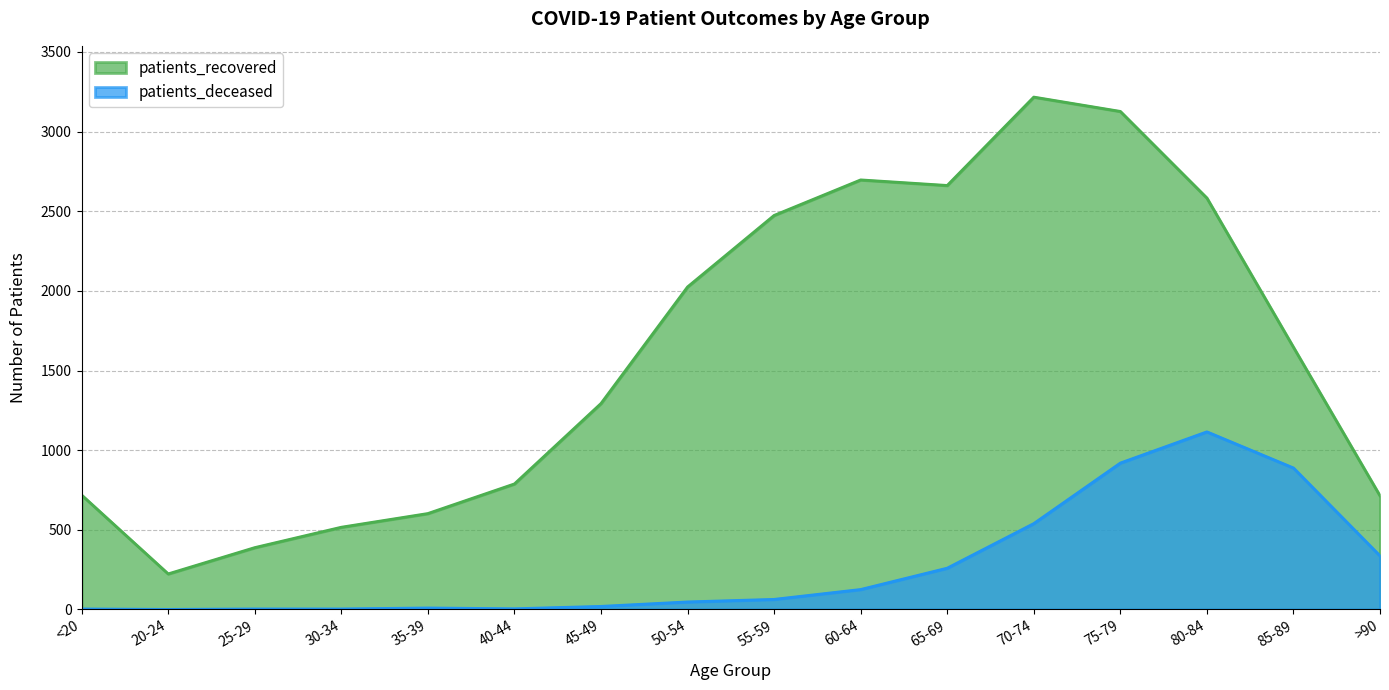

What position from the right is 45-49?

10